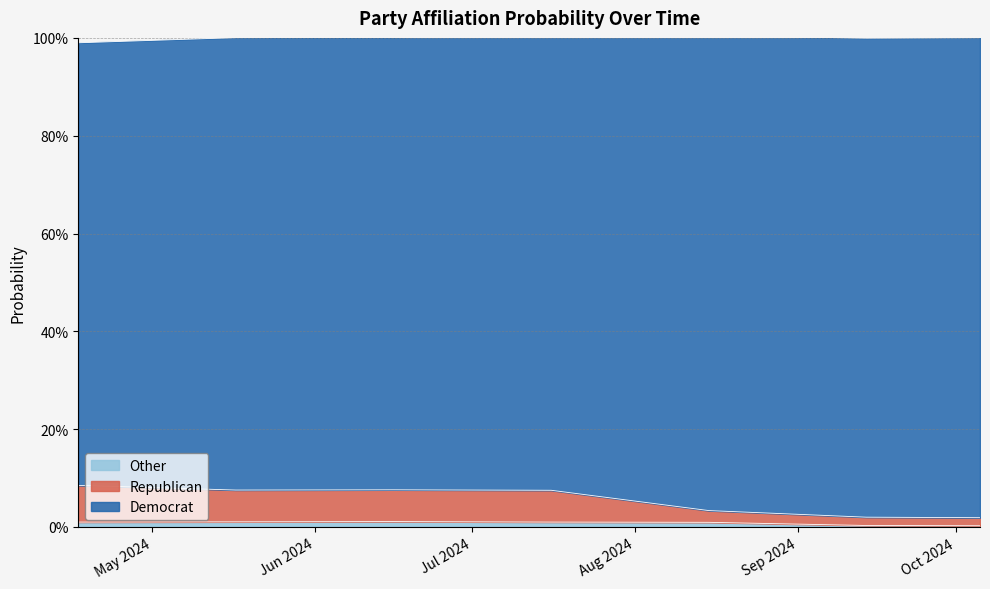

What is the label of the 7th point from the left?

10-05-2024